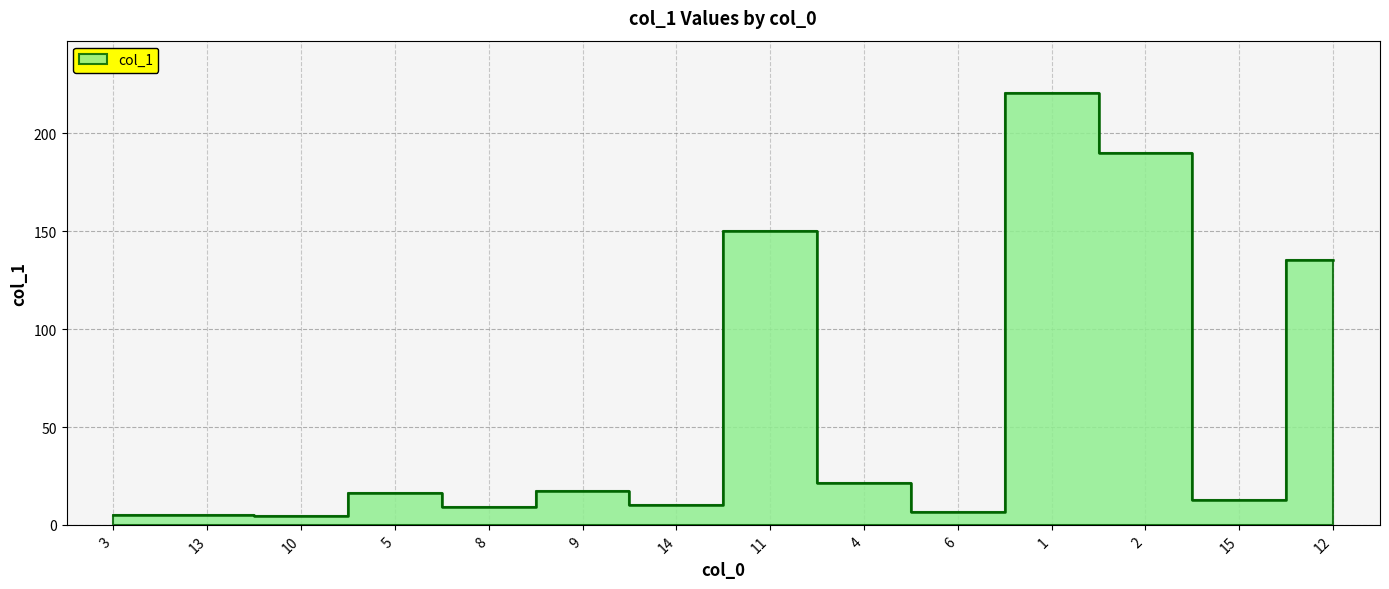

Rank the categories by value from lowest to highest.

10, 3, 13, 6, 8, 14, 15, 5, 9, 4, 12, 11, 2, 1